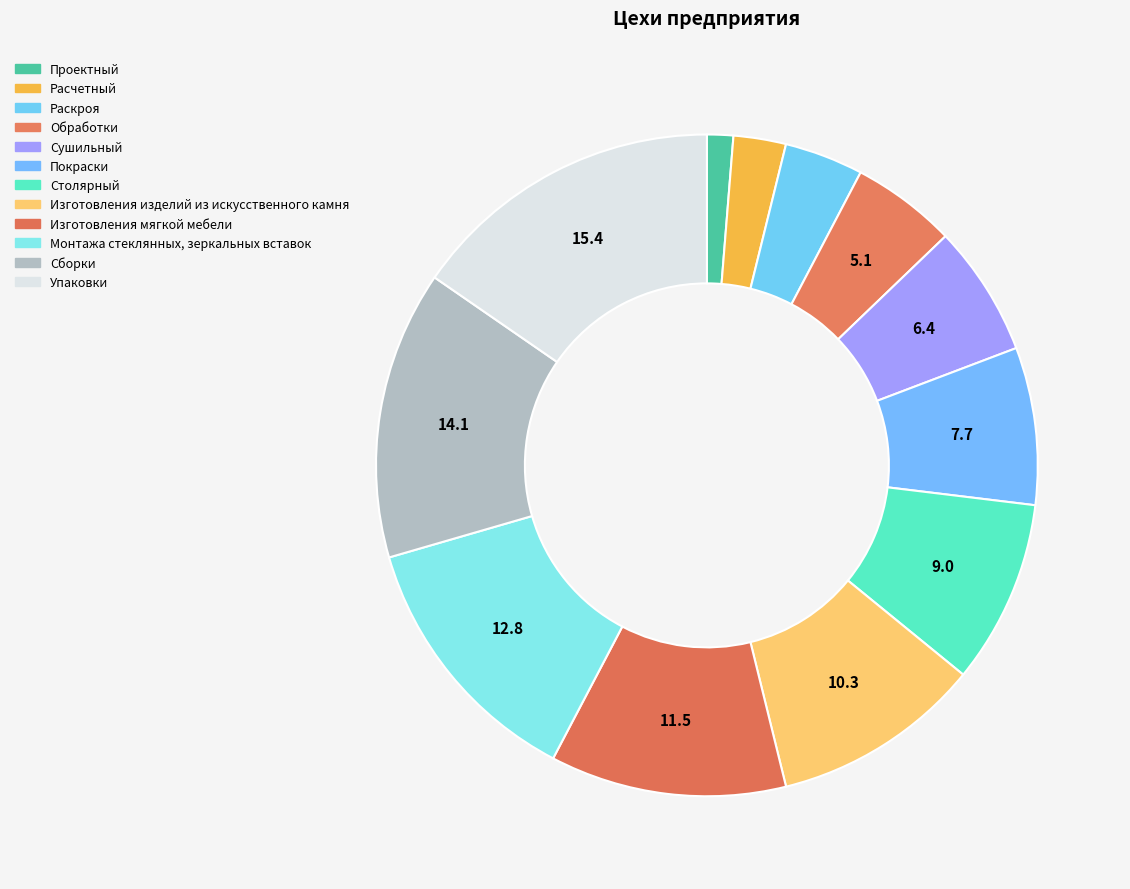

To the nearest percent, what is the difference between the Проектный and Обработки slice percentages?

4%